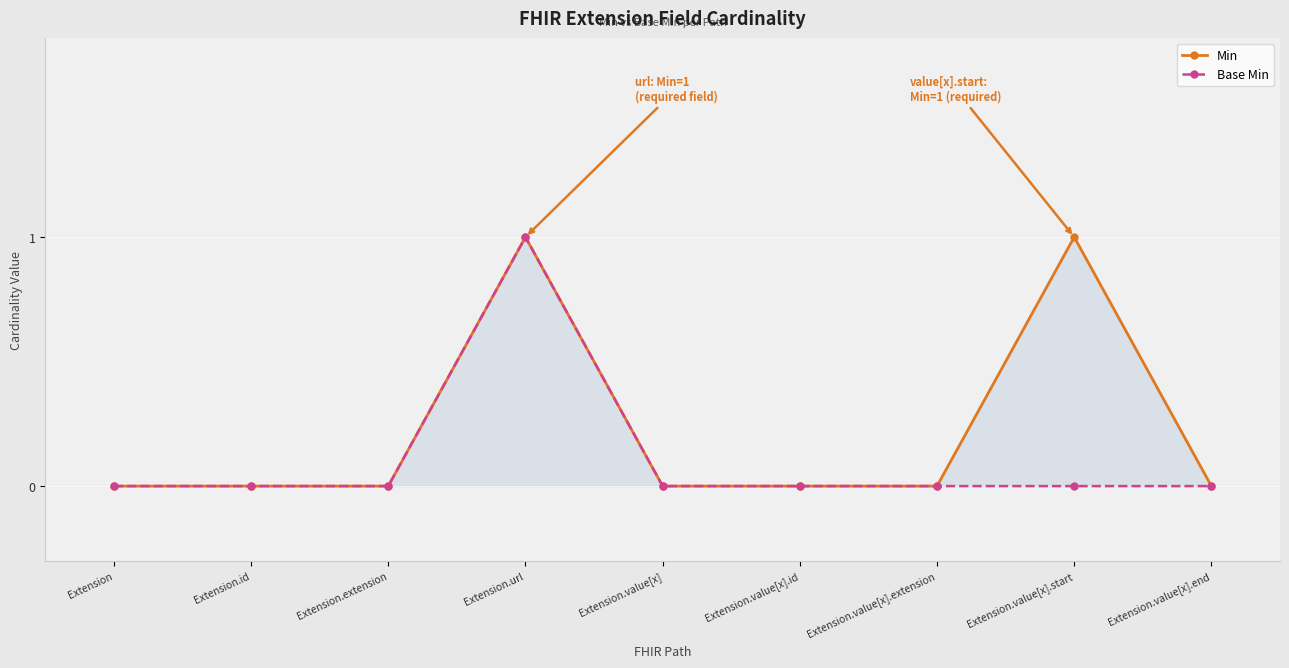

Between Extension.url and Extension.id, which is larger?

Extension.url